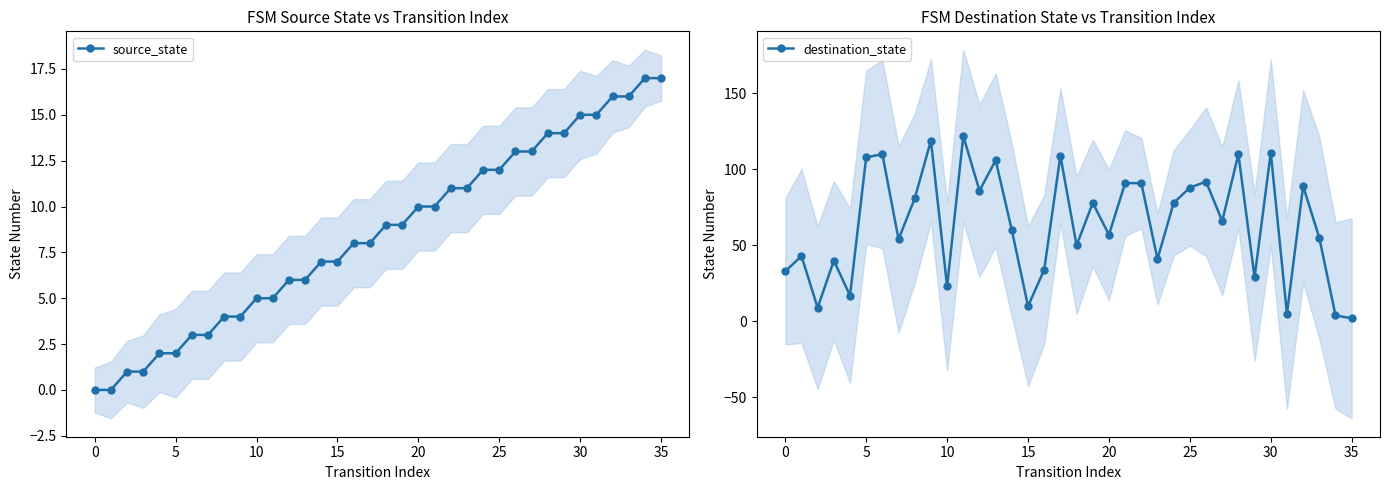

Is this an area chart (filled region under the line)?

No